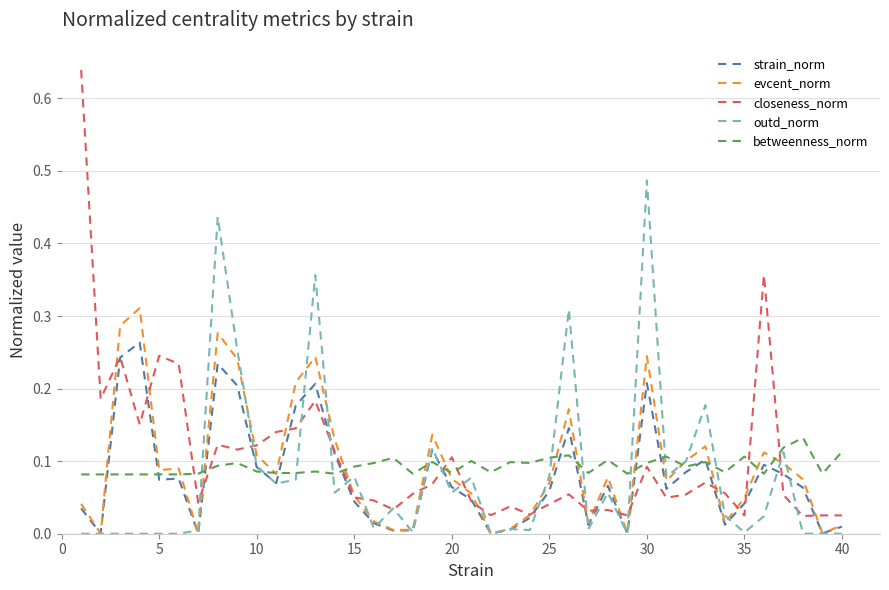

How many series are shown in this chart?

5